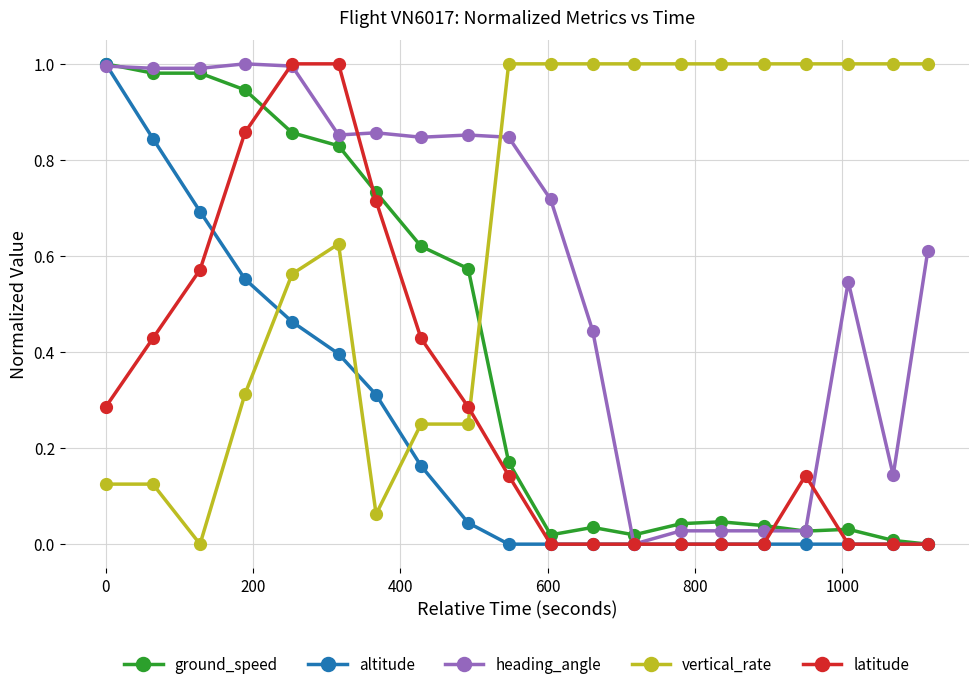

How many times do heading_angle and vertical_rate cross each other?

1